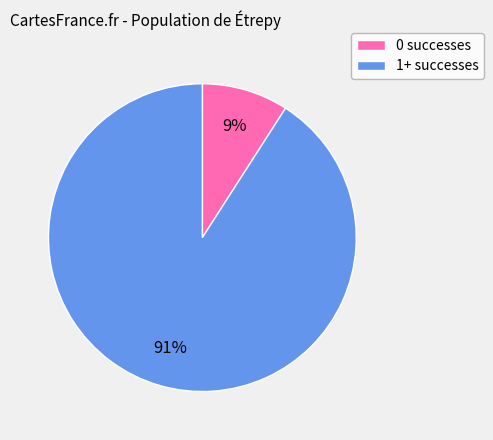

Is the sum of 1+ successes and 0 successes greater than half?

Yes